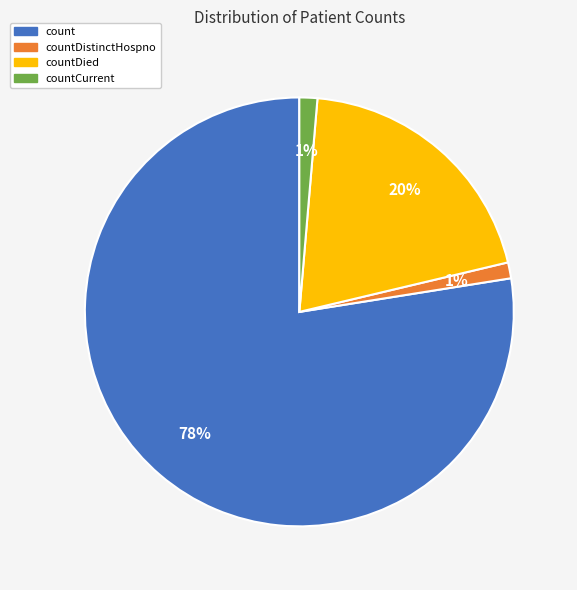

Is there a majority slice in this chart?

Yes